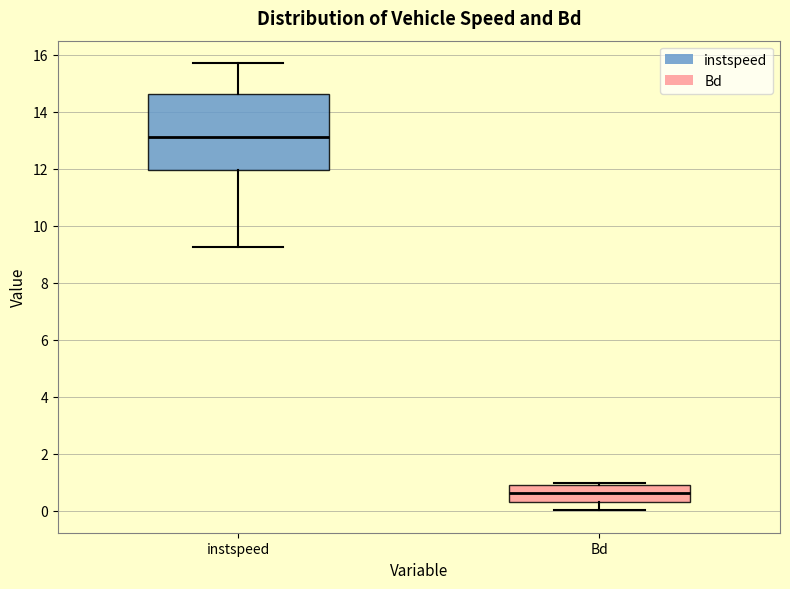

Where does the median line of the box for Bd sit on the y-axis? The values are not printed on the chart, so give them approximately, as read against the axis.

0.6